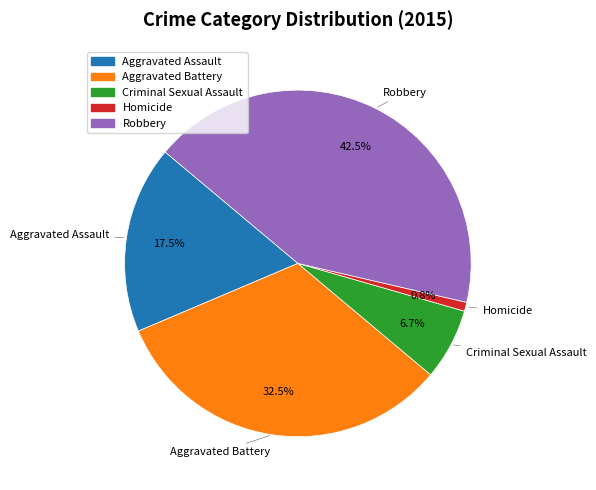

What portion of the pie excludes Robbery?

57.5%